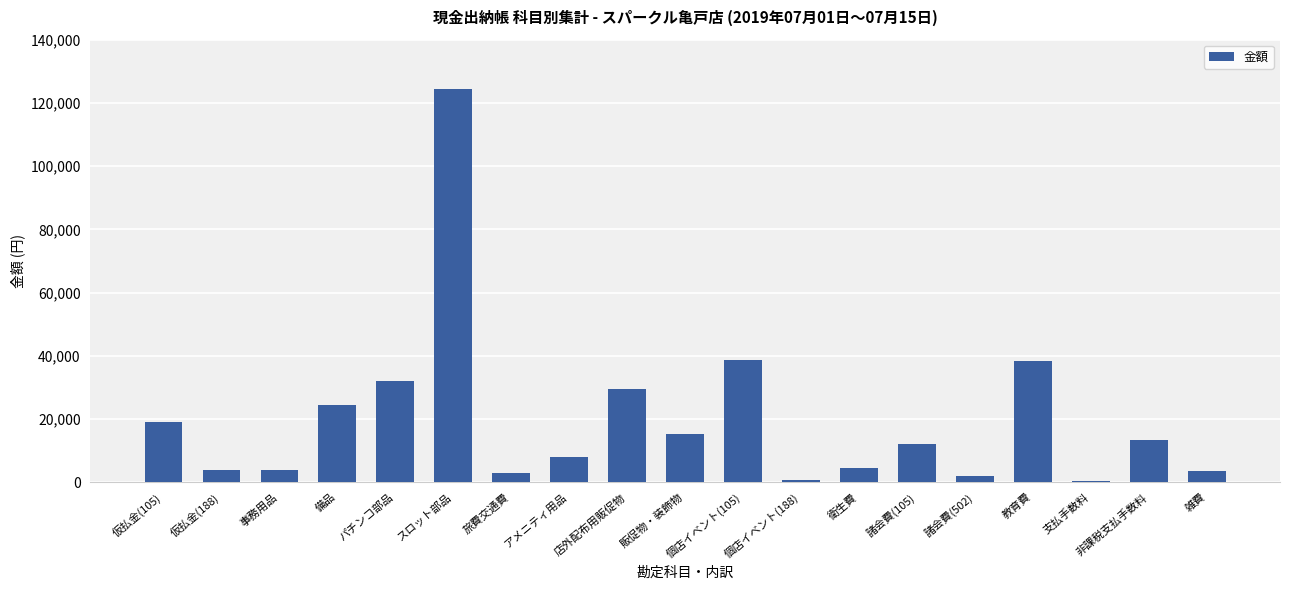

Is it true that the value at アメニティ用品 is 12432?

False